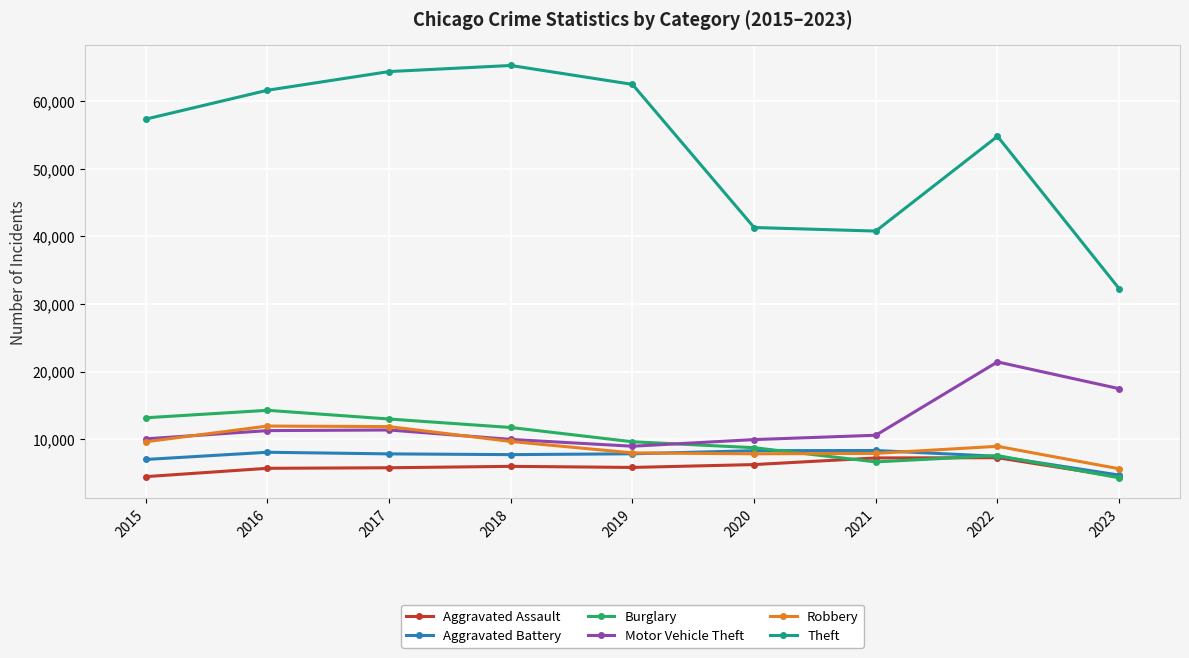

What is the lowest value of the Robbery series?

5641